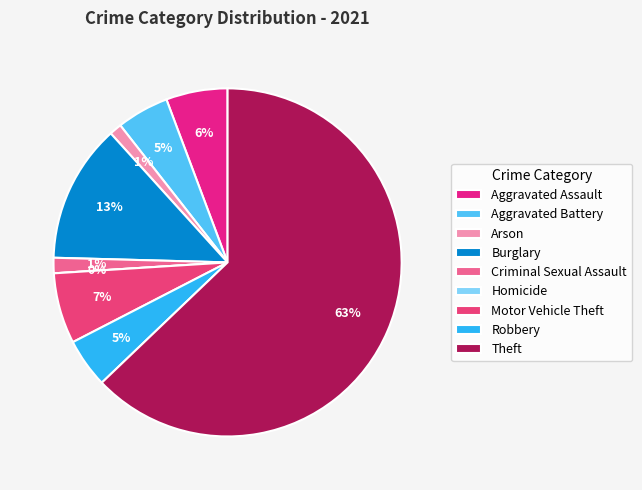

Is the sum of Robbery and Aggravated Assault greater than half?

No